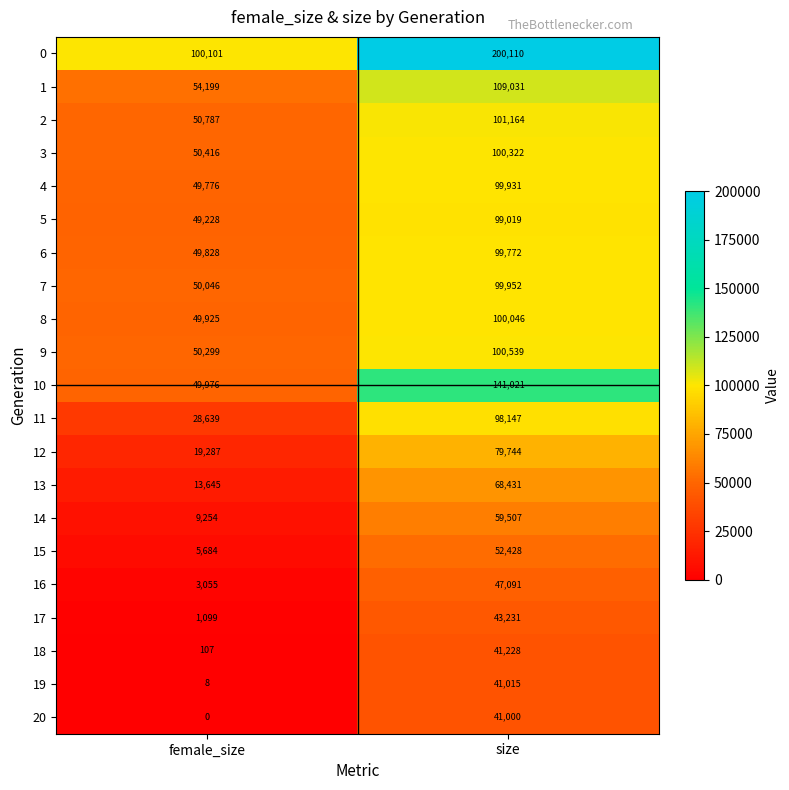

Where is 13 nearest to the value 41038?

female_size